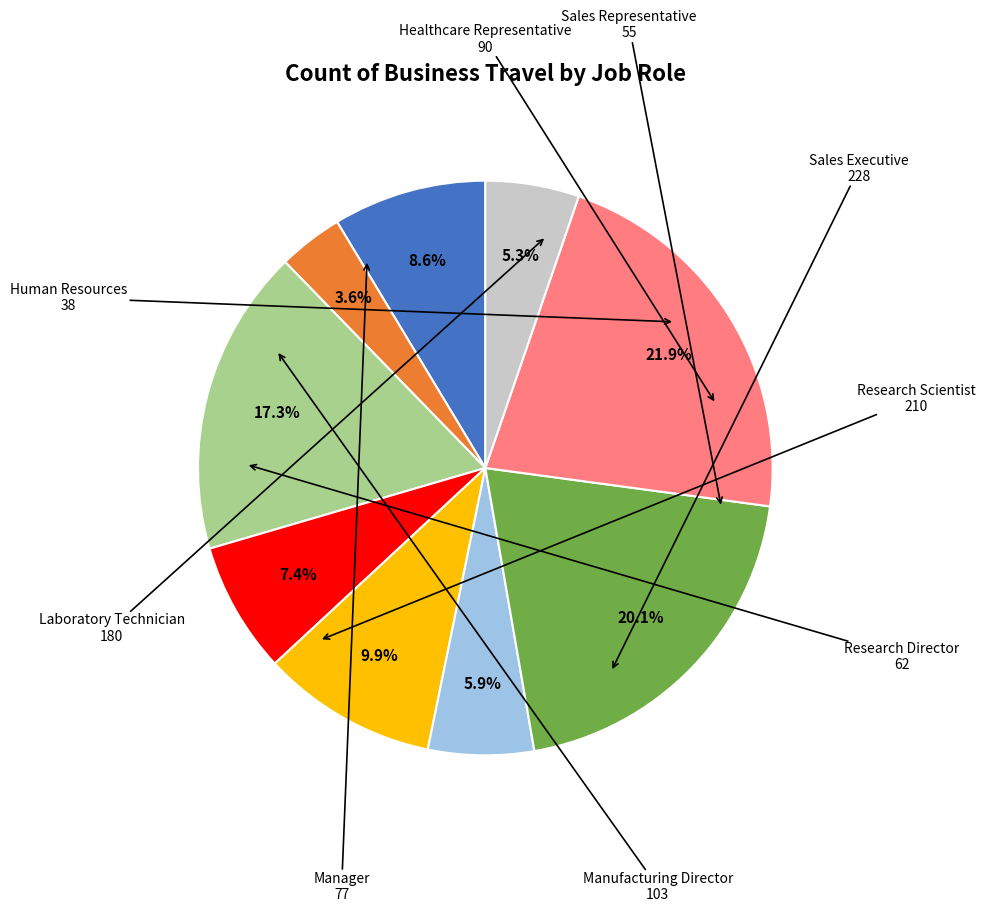

Is there any slice that represents more than half of the pie?

No